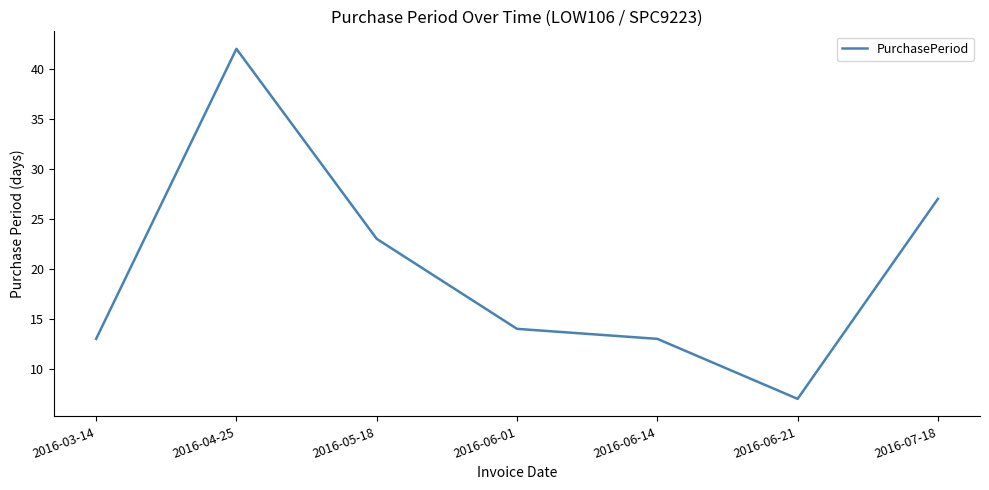

Is this an area chart (filled region under the line)?

No